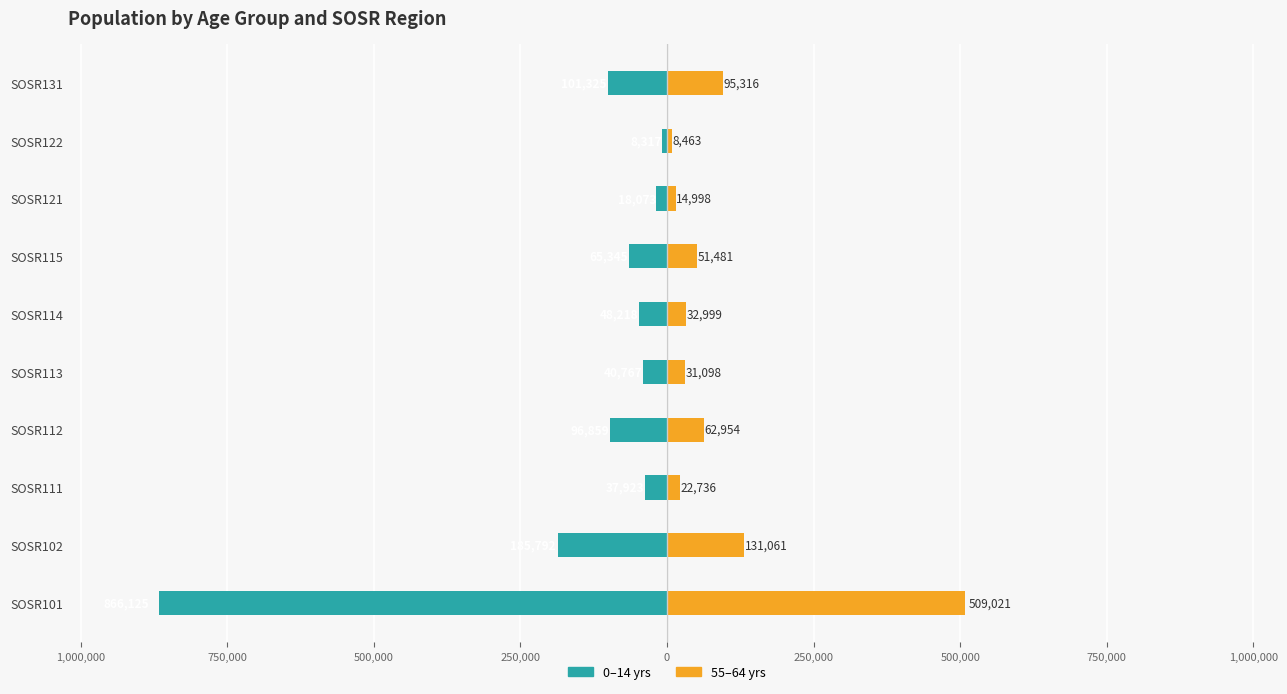

How many distinct data groups are displayed?

2